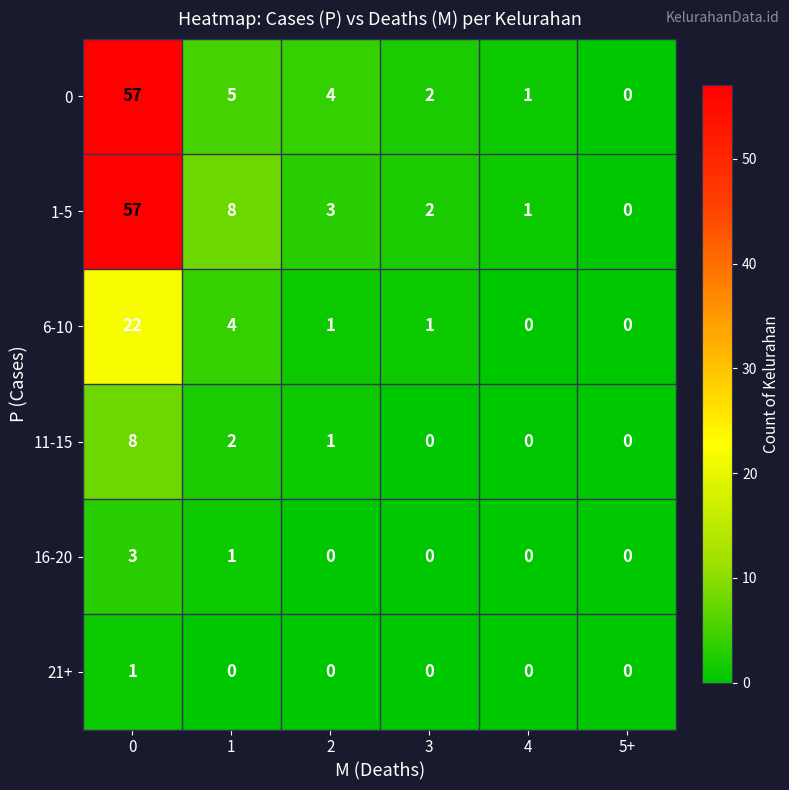

How many 16-20 values are between 0 and 1?

5